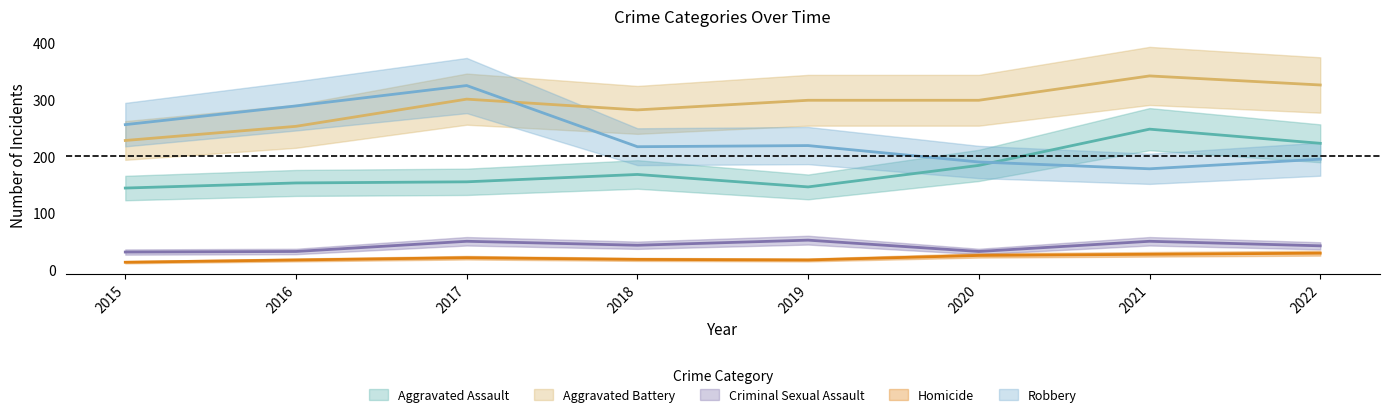

What are all the series names shown in the legend?

Aggravated Assault, Aggravated Battery, Criminal Sexual Assault, Homicide, Robbery